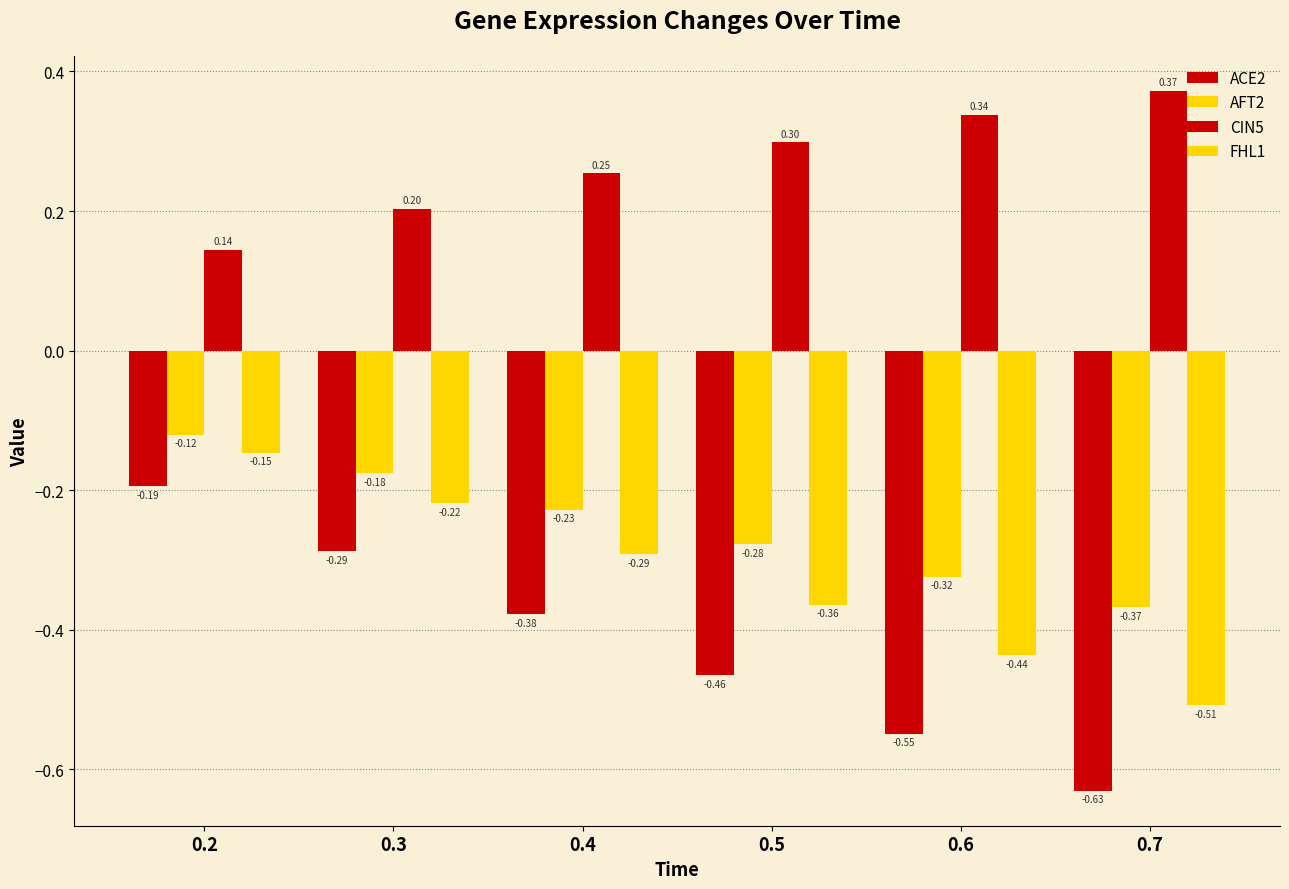

What is the spread (max minus min) of values at 0.7?

1.0